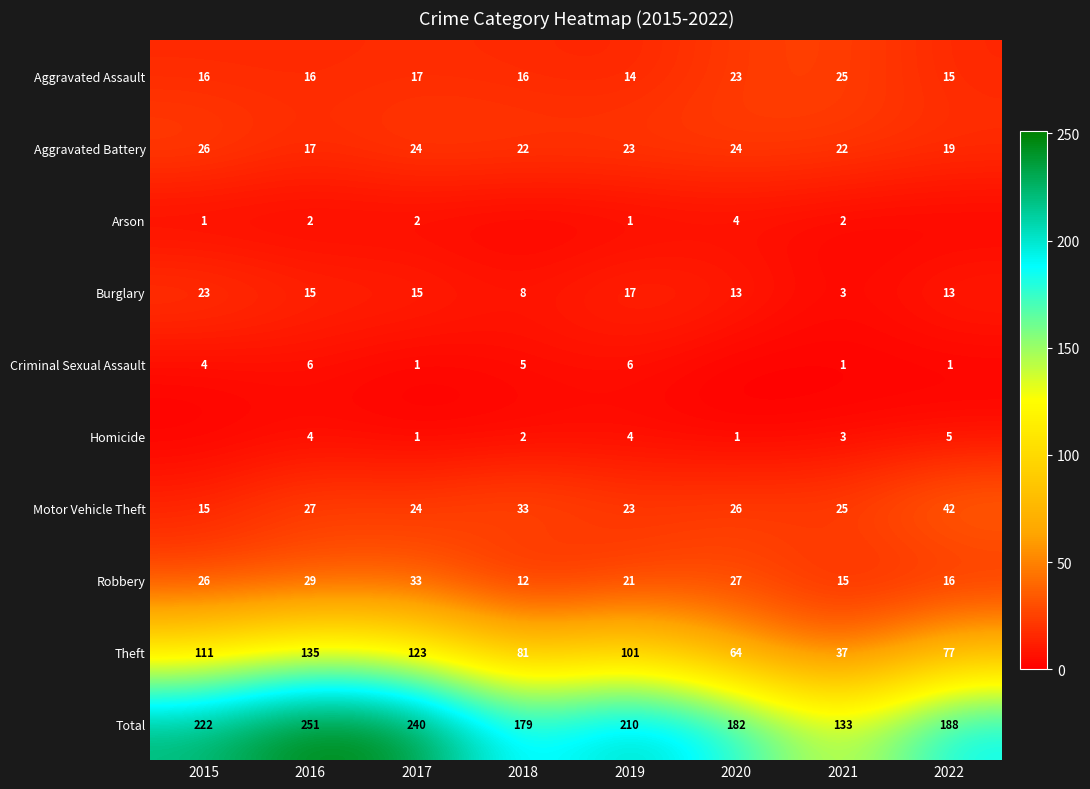

What is the sum of all Total values?

1605